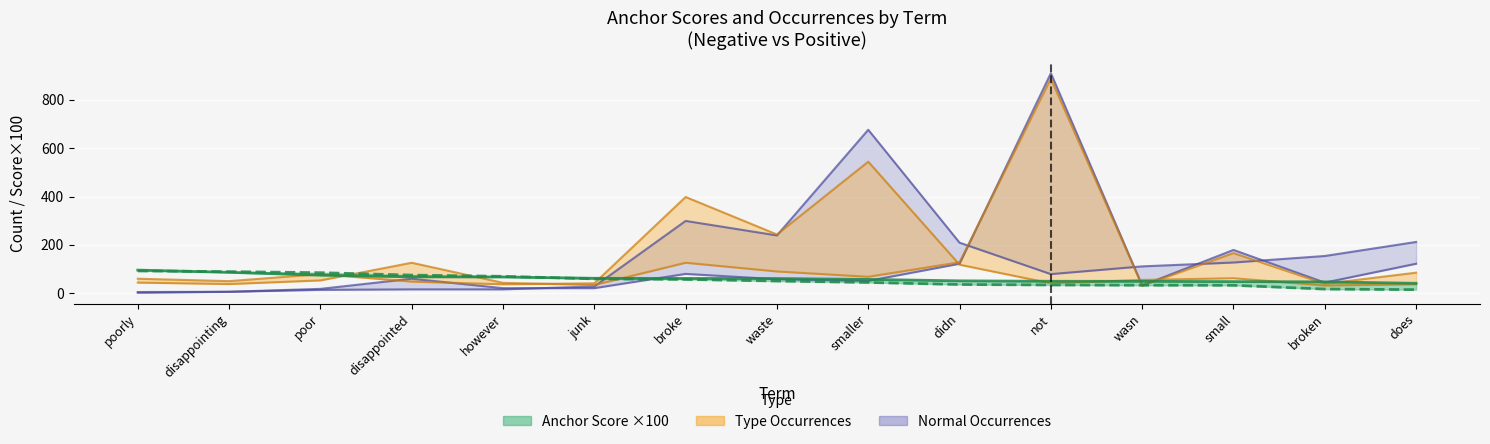

Which category has the lowest value in the Anchor Score Pos ×100 series?

does